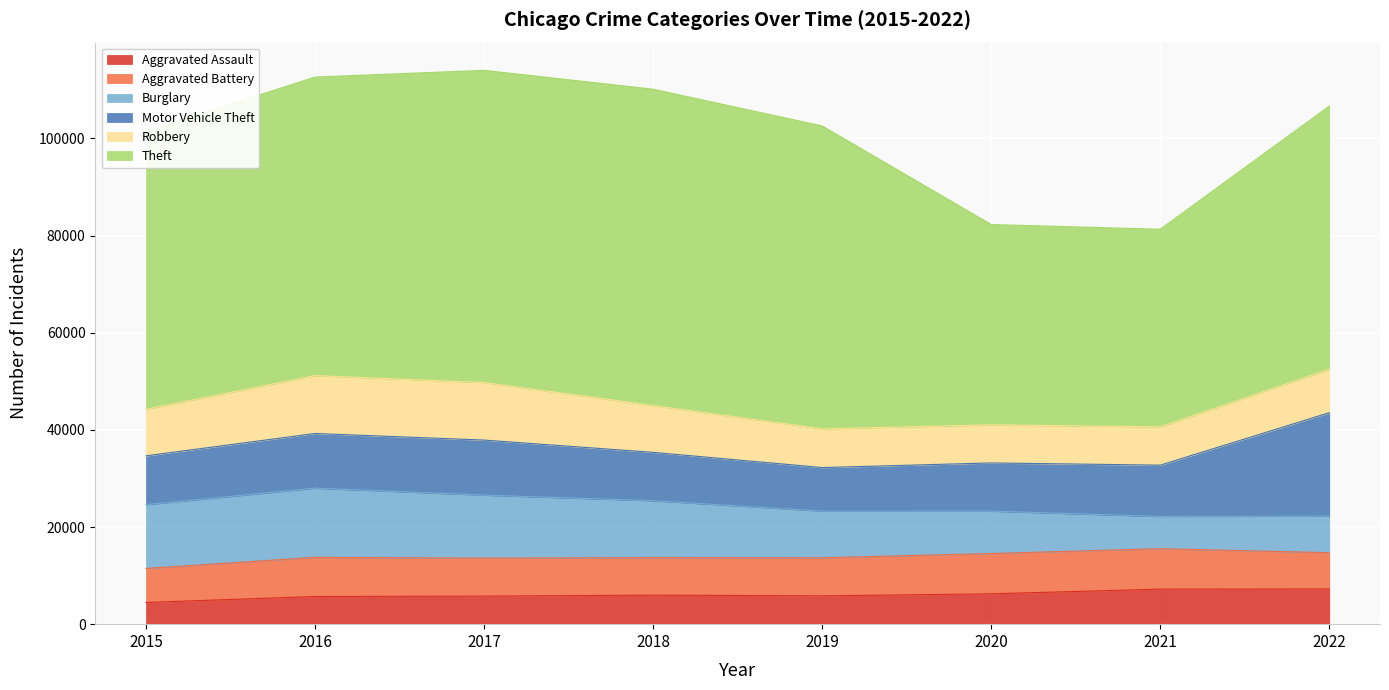

Between 2017 and 2018, which series saw the biggest shift?

Robbery